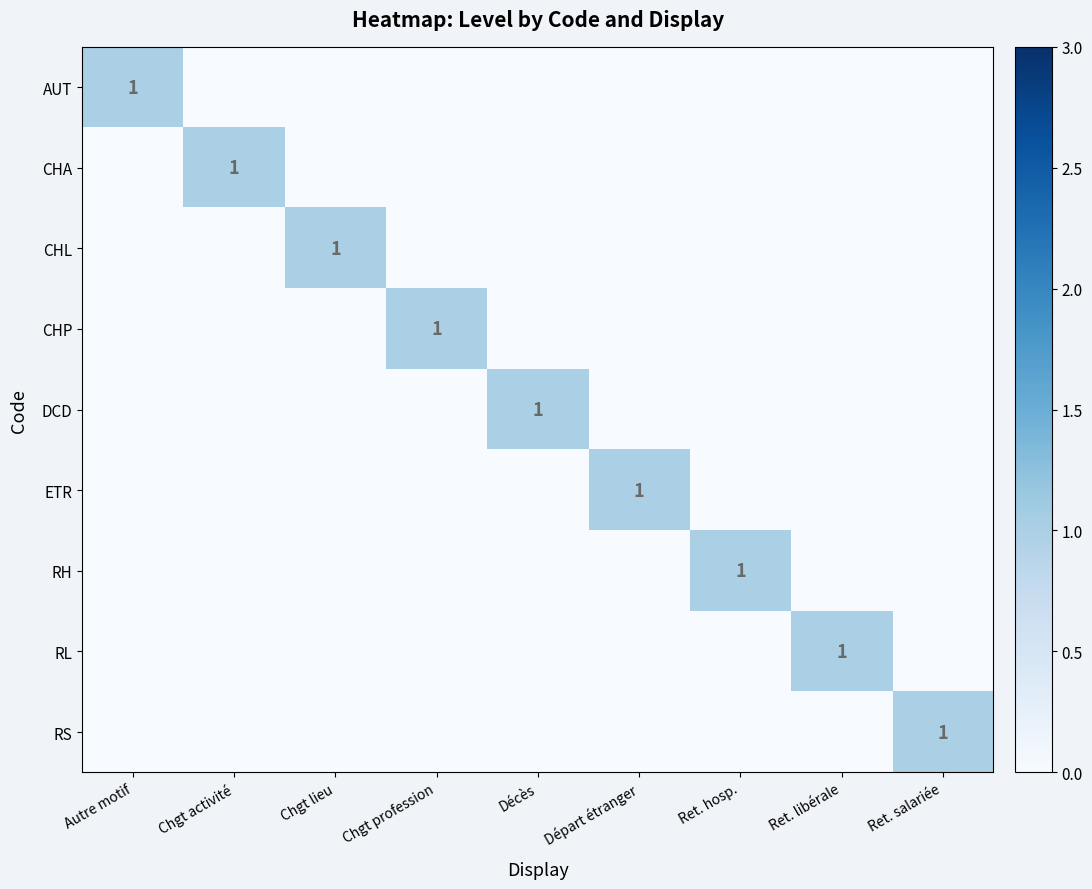

Rank the categories by AUT value from highest to lowest.

Autre motif, Chgt activité, Chgt lieu, Chgt profession, Décès, Départ étranger, Ret. hosp., Ret. libérale, Ret. salariée